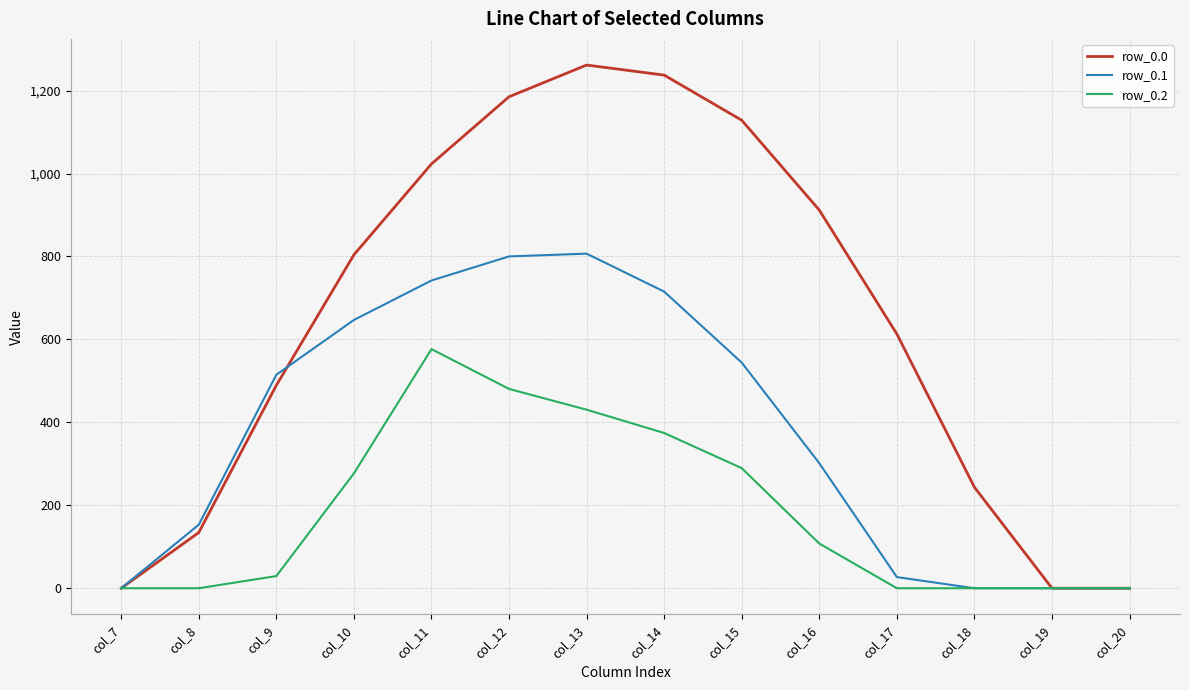

Between col_9 and col_12, which series saw the biggest shift?

row_0.0